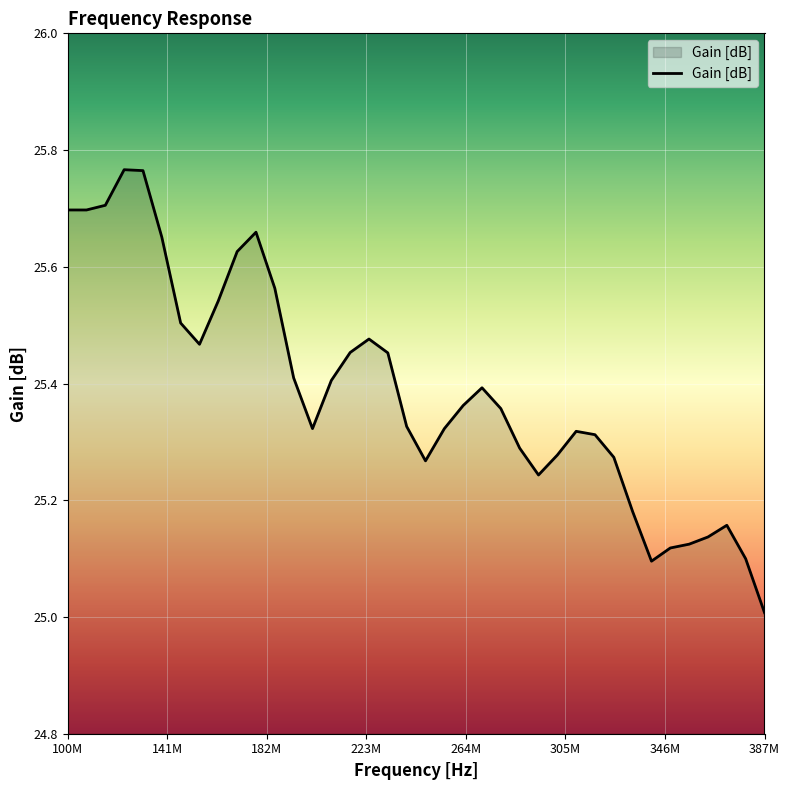

What is the difference between the maximum and minimum values?

0.8